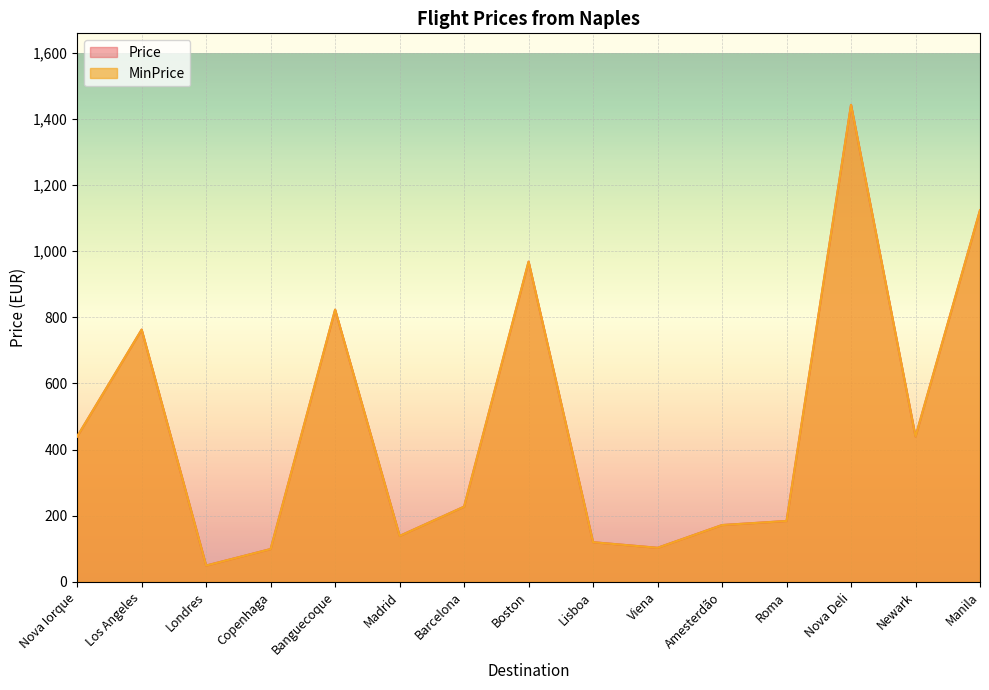

Where is the first local minimum for Price?

Londres